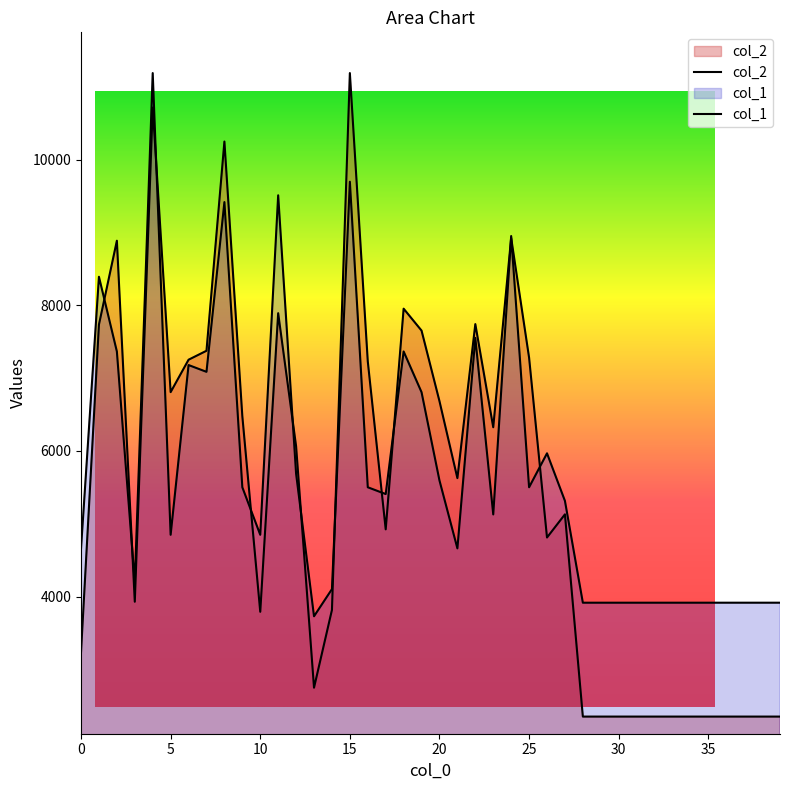

Which series has the largest range (max minus min)?

col_2